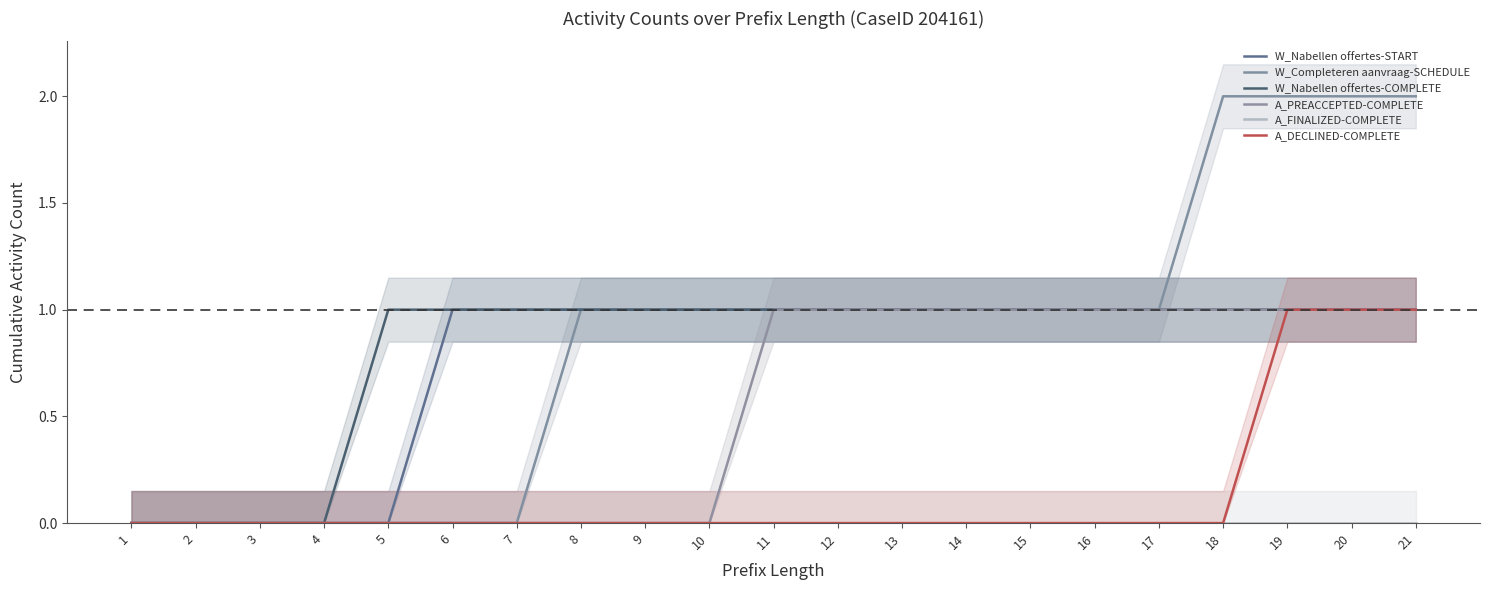

How many values in the W_Nabellen offertes-COMPLETE series are below 1?

4